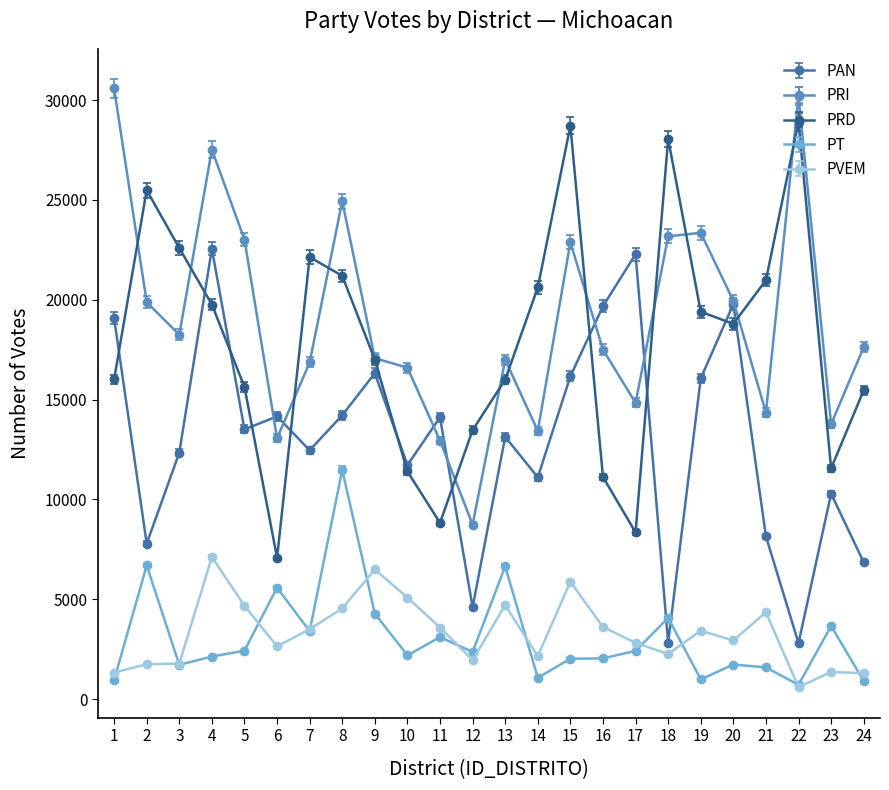

How many interior local valleys does the PRI series have?

7